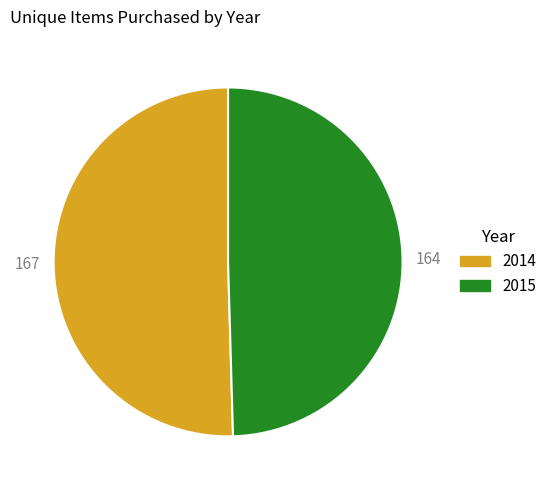

Do 2015 and 2014 together represent more than half of the pie?

Yes